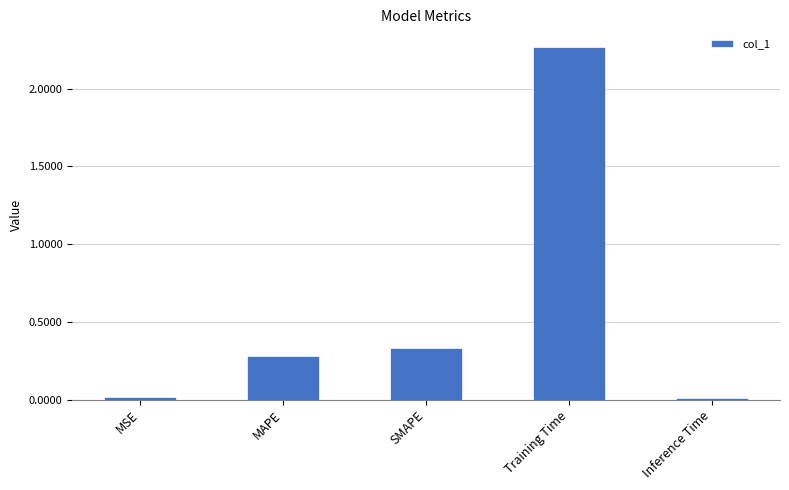

What is the change in value from MAPE to Inference Time?

-0.3